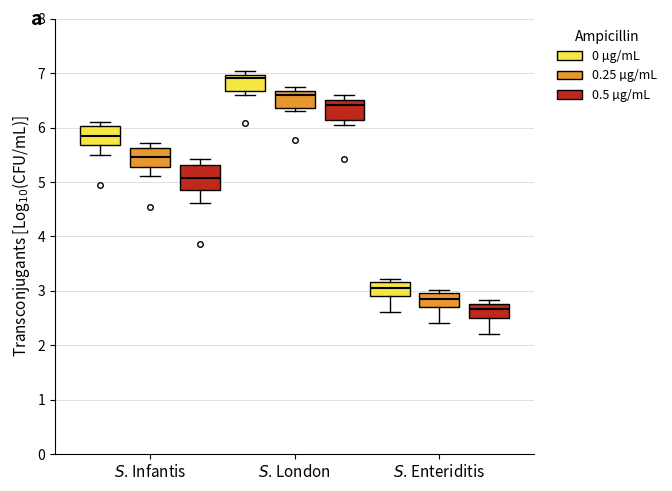

Reading left to right, transcribe this box plot: for each box, give where its median line is, the range the box spans, and where its two whiskers end, as read against the y-axis. The values are not printed on the chart, so give them approximately, as read against the axis.

$\it{S}$. Infantis (0 µg/mL): median 5.9, box 5.7 to 6.0, whiskers 5.5 to 6.1
$\it{S}$. Infantis (0.25 µg/mL): median 5.5, box 5.3 to 5.6, whiskers 5.1 to 5.7
$\it{S}$. Infantis (0.5 µg/mL): median 5.1, box 4.8 to 5.3, whiskers 4.6 to 5.4
$\it{S}$. London (0 µg/mL): median 6.9, box 6.7 to 7.0, whiskers 6.6 to 7.0 (just above the box's upper edge)
$\it{S}$. London (0.25 µg/mL): median 6.6, box 6.4 to 6.7, whiskers 6.3 to 6.7 (just above the box's upper edge)
$\it{S}$. London (0.5 µg/mL): median 6.4, box 6.1 to 6.5, whiskers 6.1 (just below the box's lower edge) to 6.6
$\it{S}$. Enteriditis (0 µg/mL): median 3.1, box 2.9 to 3.2, whiskers 2.6 to 3.2 (just above the box's upper edge)
$\it{S}$. Enteriditis (0.25 µg/mL): median 2.9, box 2.7 to 3.0, whiskers 2.4 to 3.0 (just above the box's upper edge)
$\it{S}$. Enteriditis (0.5 µg/mL): median 2.7, box 2.5 to 2.8, whiskers 2.2 to 2.8 (just above the box's upper edge)